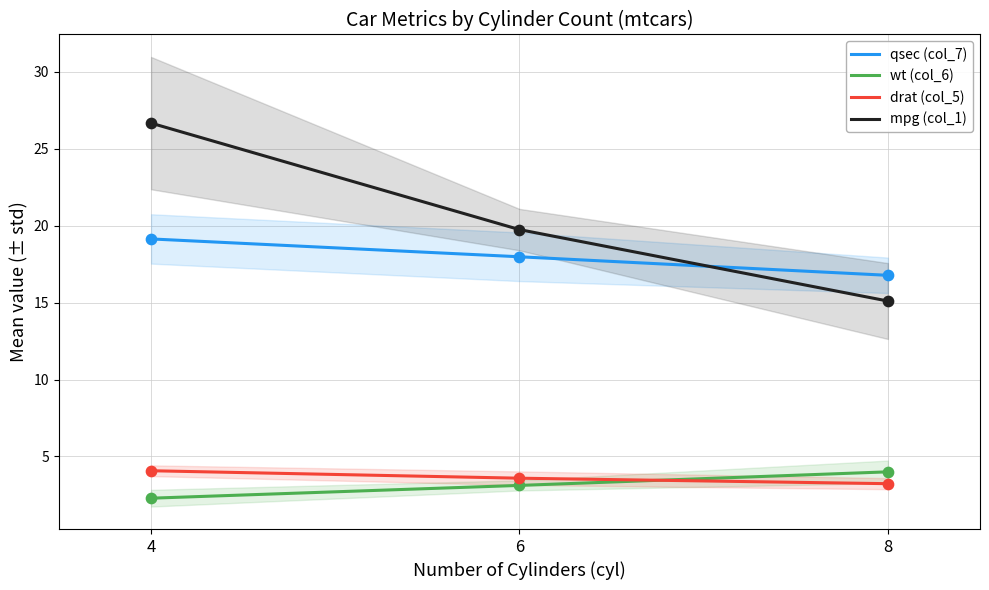

Which series contains the highest Y value?

mpg (col_1)